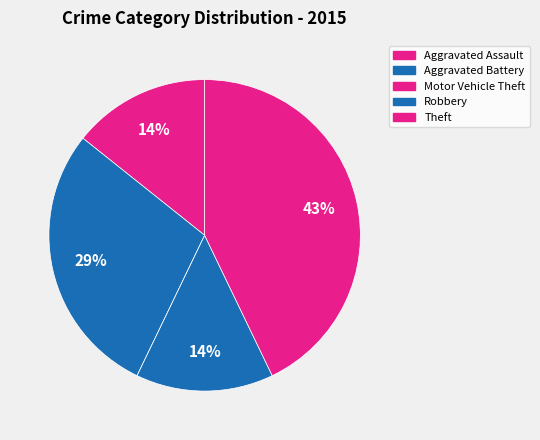

What is the change in value from Motor Vehicle Theft to Robbery?

+1